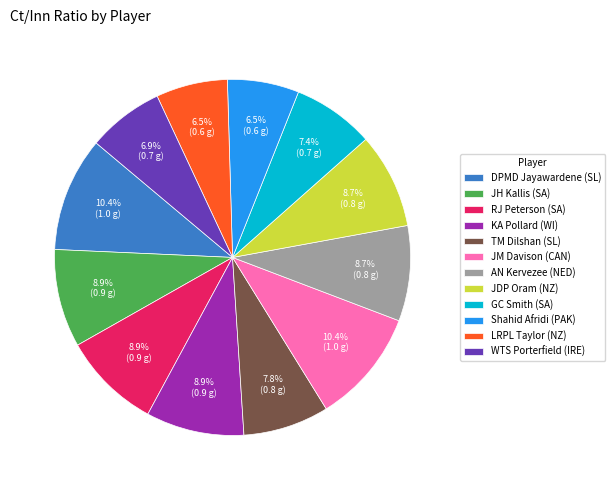

Count the number of slices in the pie.

12